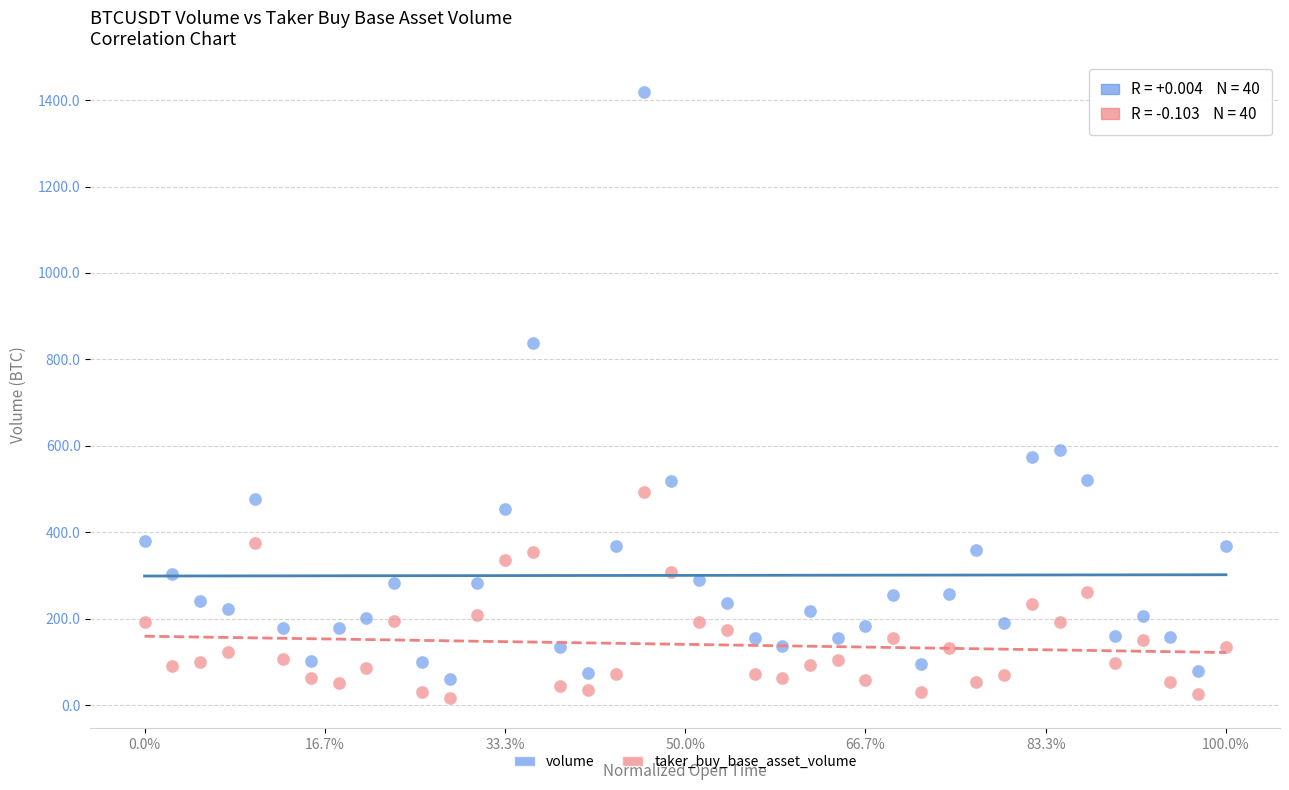

In the volume series, what Y value is closest to 740?

838.8